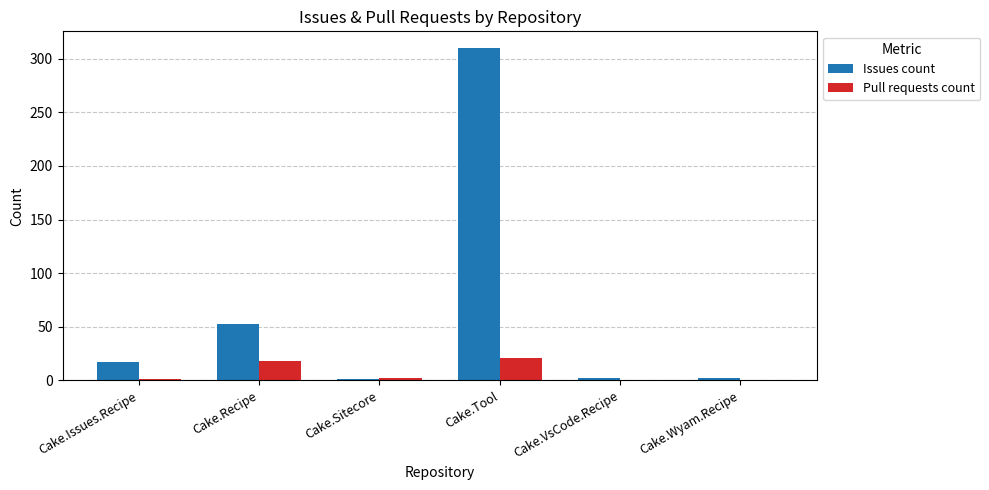

How many categories are shown in the chart?

6